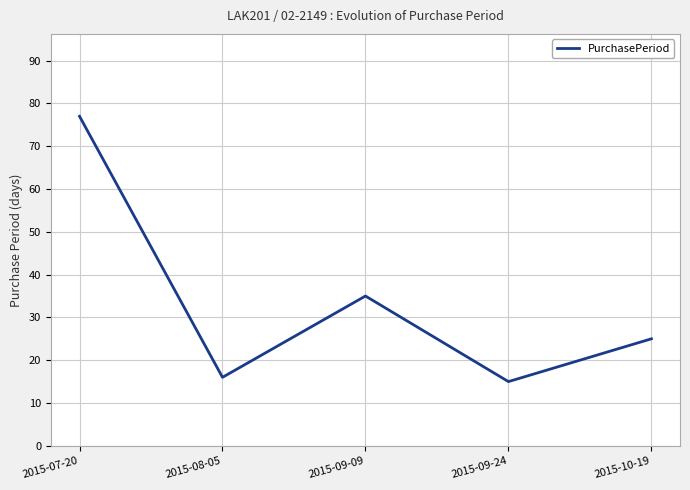

List the labels in order of value, largest first.

2015-07-20, 2015-09-09, 2015-10-19, 2015-08-05, 2015-09-24